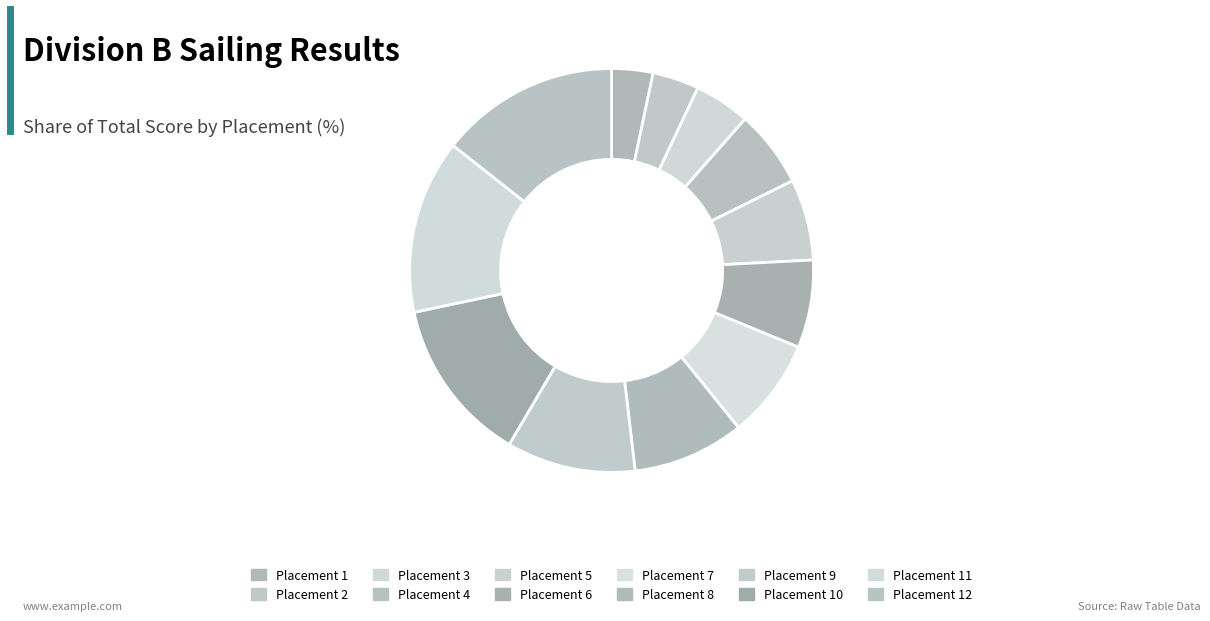

How many segments does this pie chart have?

12